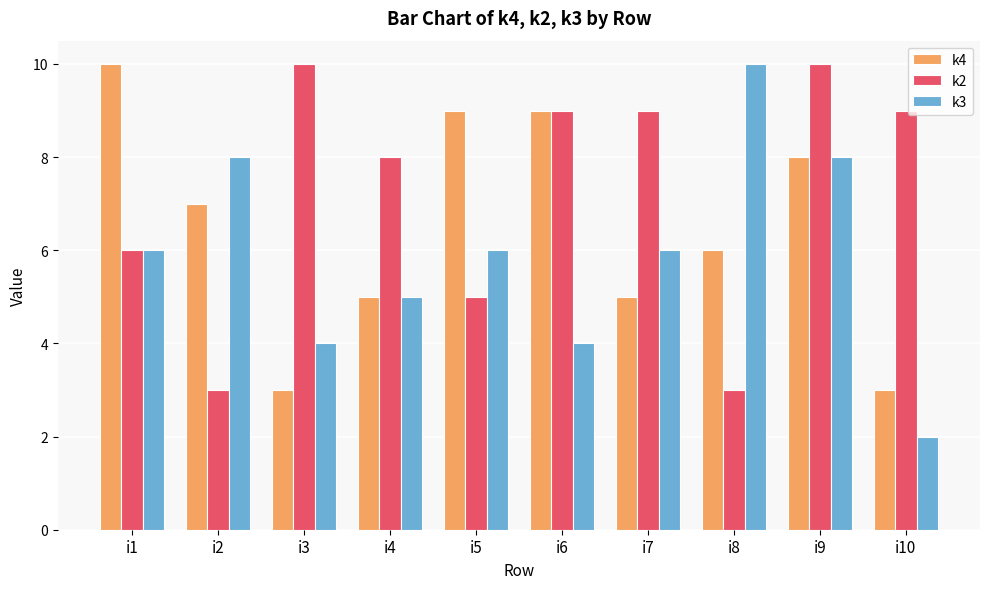

At how many categories does at least one series exceed 5?

10